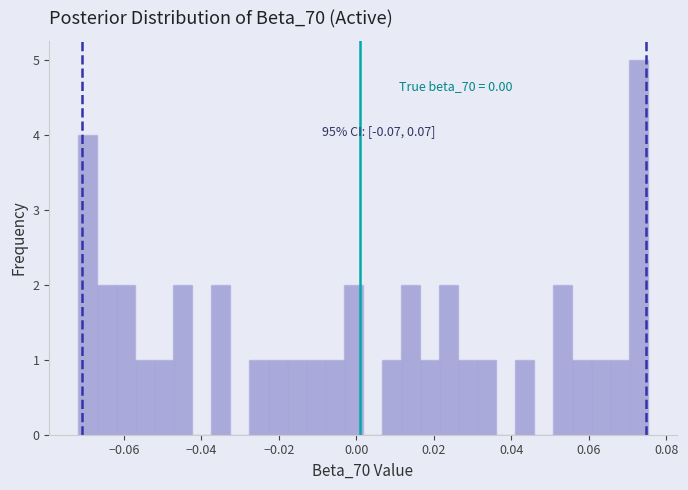

Read against the x-axis, roughly where is the centre of the tallest bar?

0.072